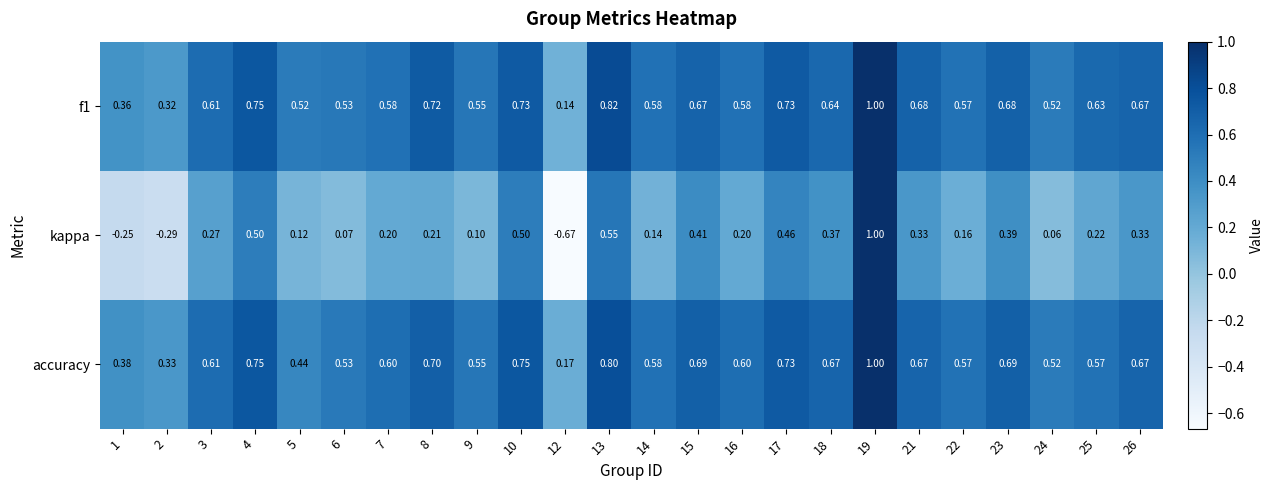

Between 14 and 23, which series saw the biggest shift?

kappa